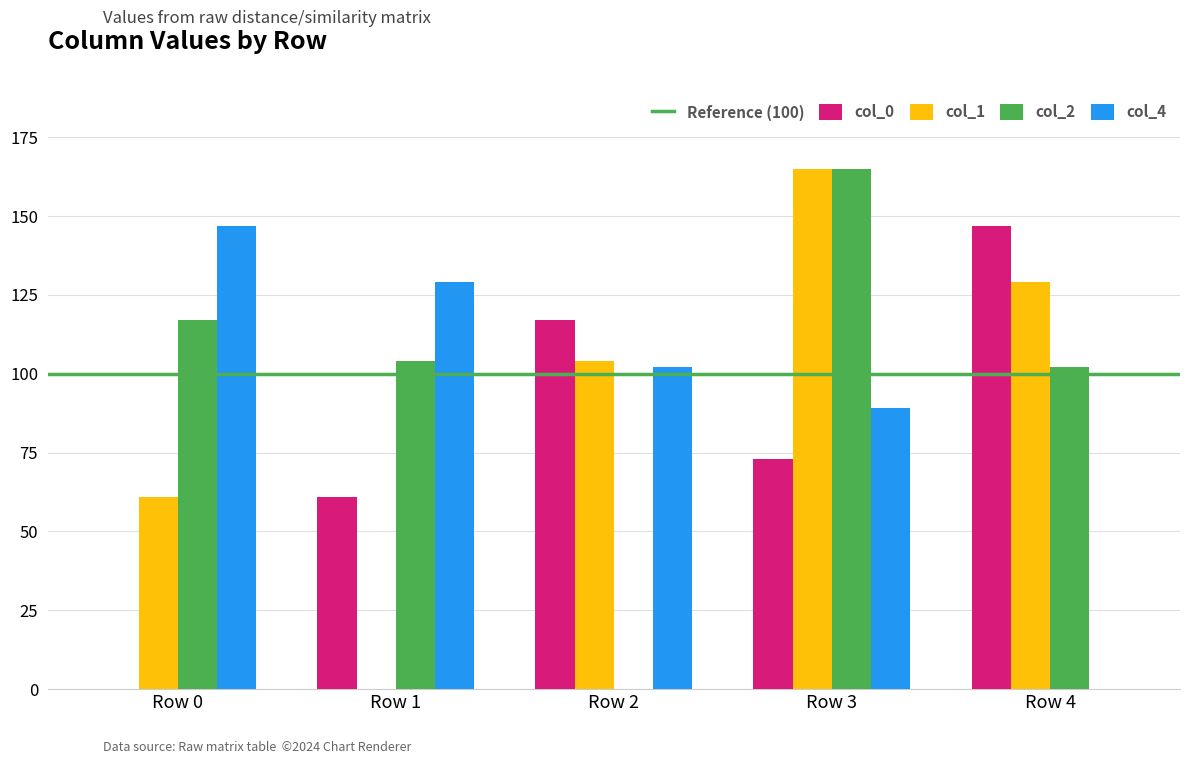

What is the sum of the col_2 values at Row 3 and Row 4?

267